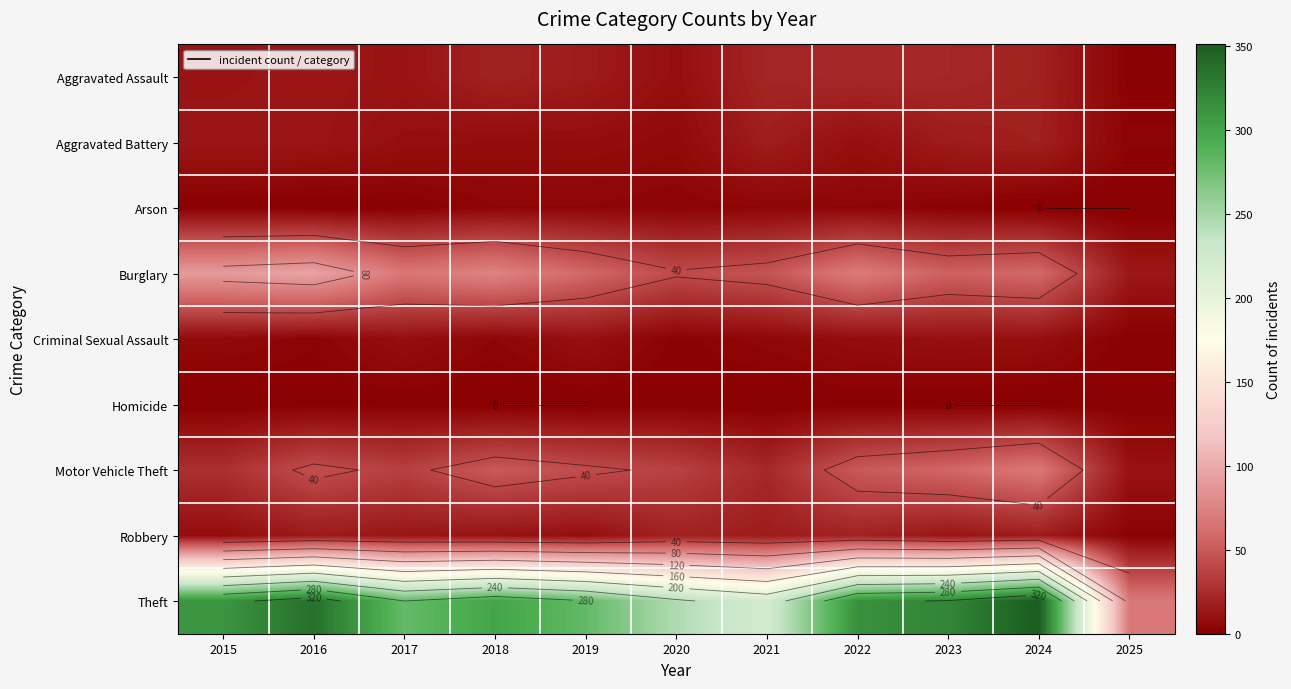

Read the Burglary value at 2020, to the nearest 10.

40